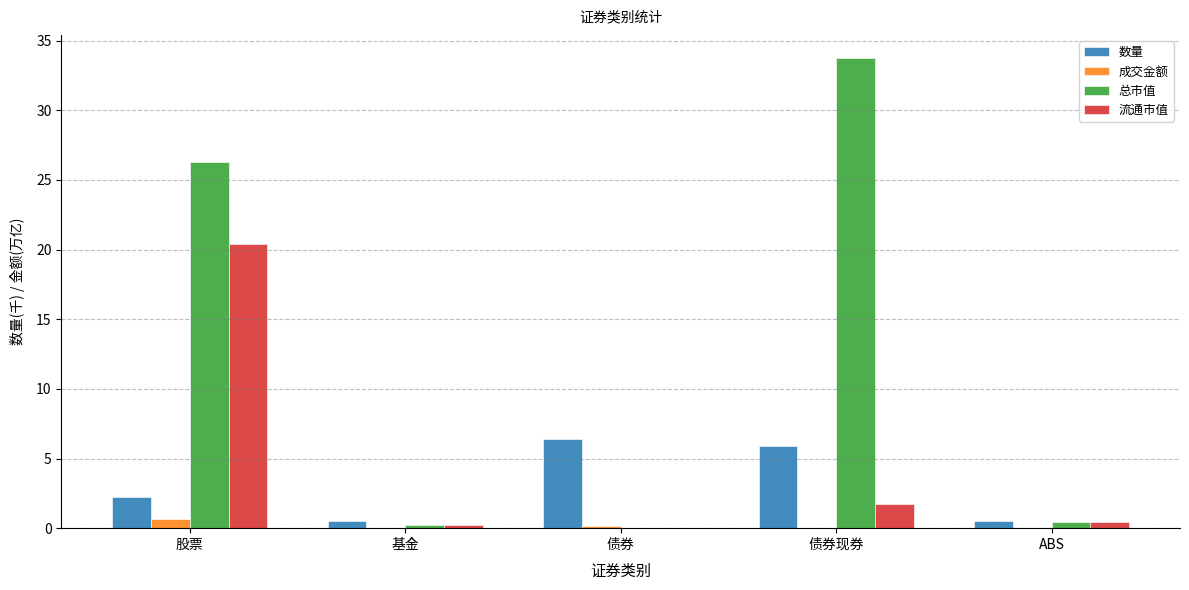

Which series has the largest total across all categories?

总市值